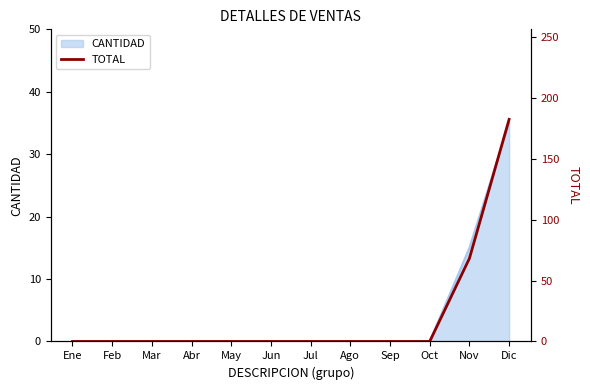

What position from the left is Dic?

12